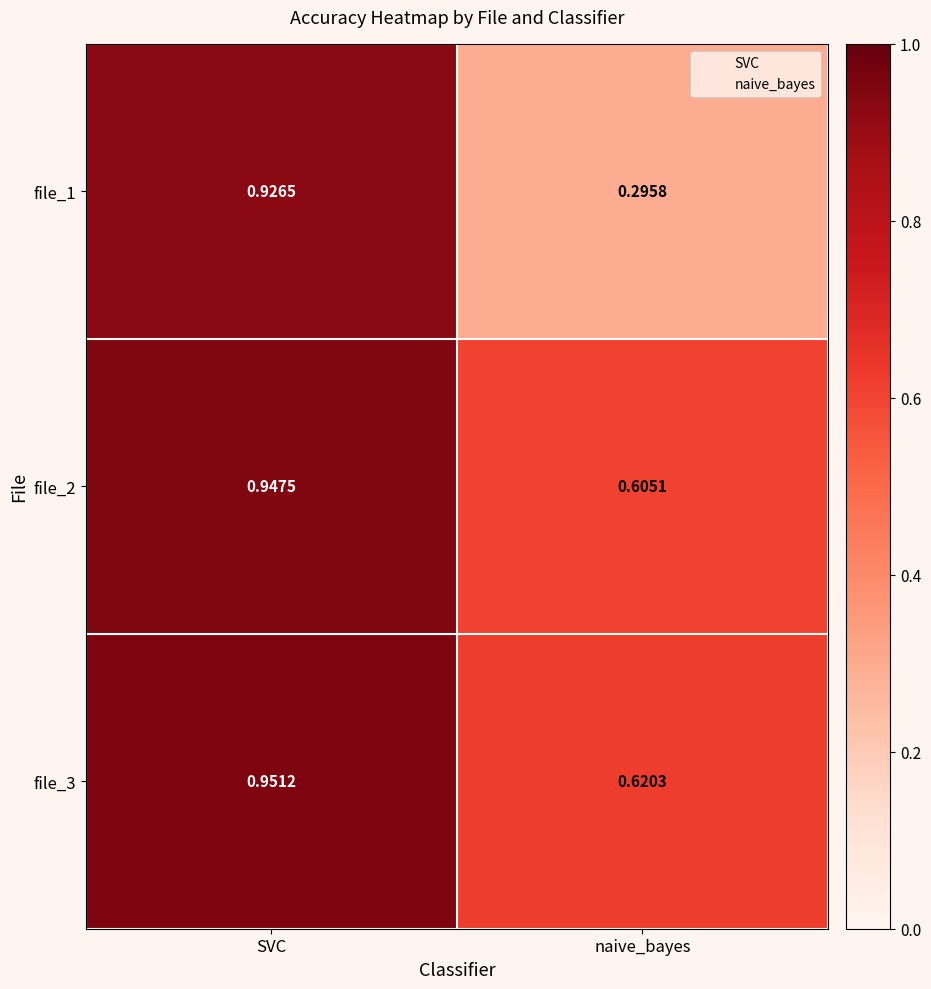

At which category is the sum across all series the highest?

SVC